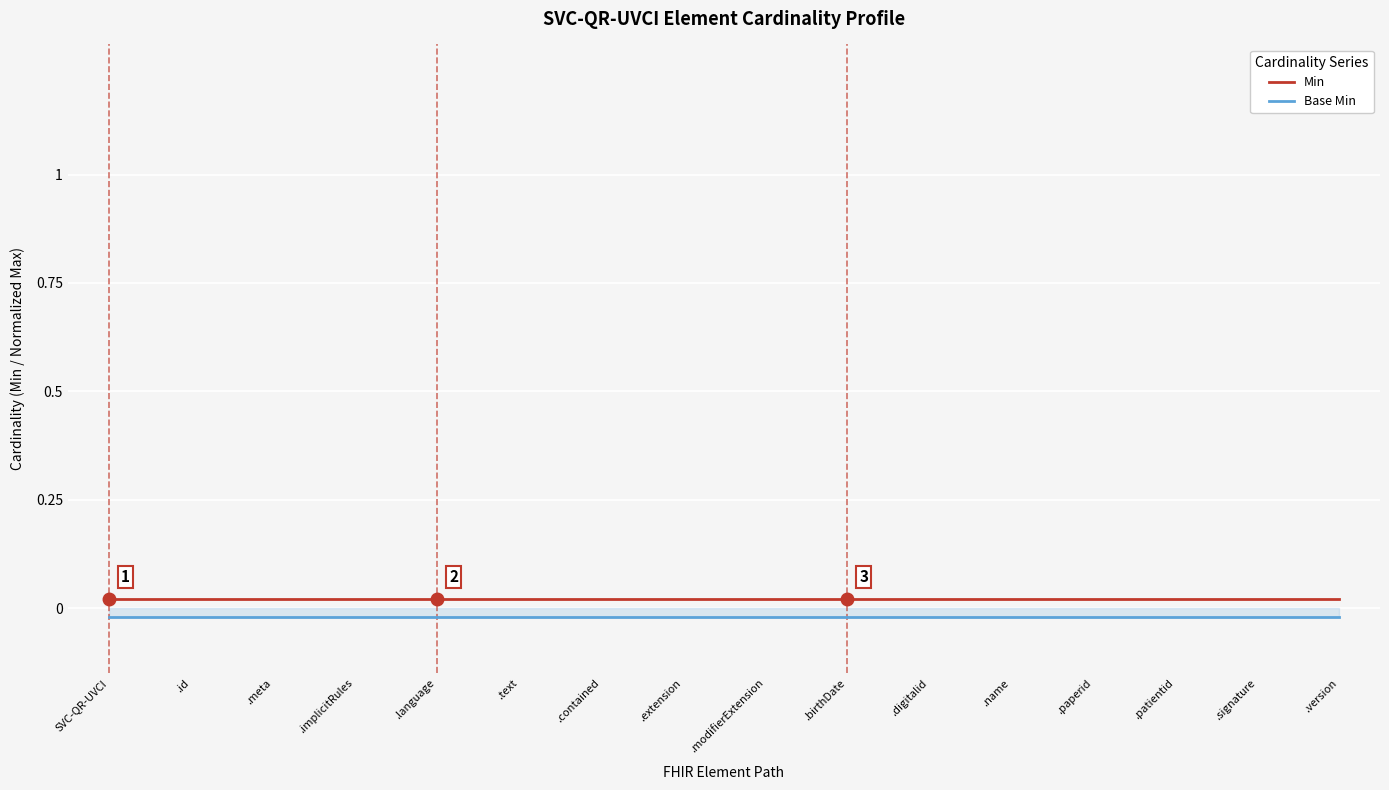

List the series in order of their peak value, highest first.

Min, Base Min